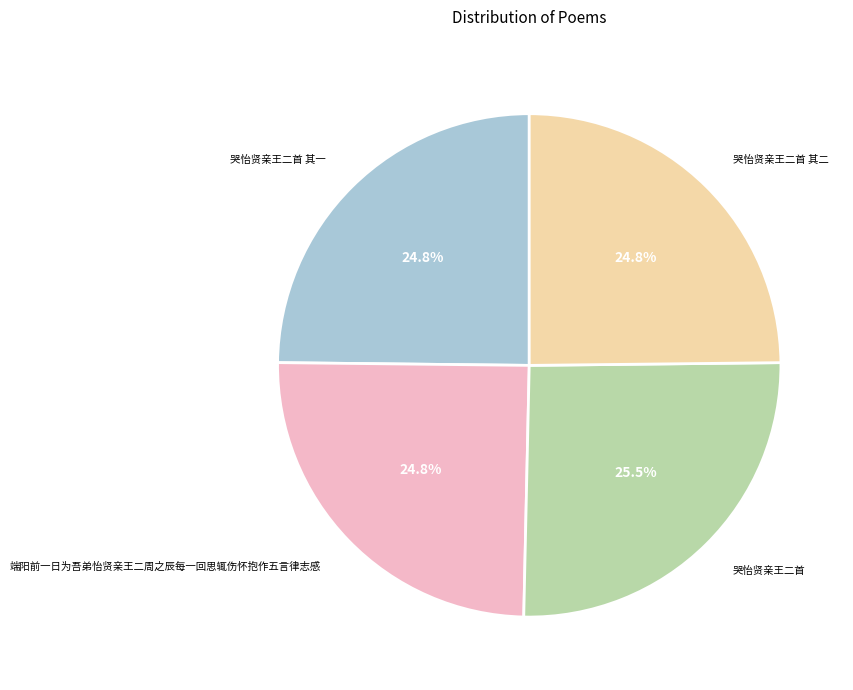

What percentage is NOT represented by 哭怡贤亲王二首 其一?

75.2%